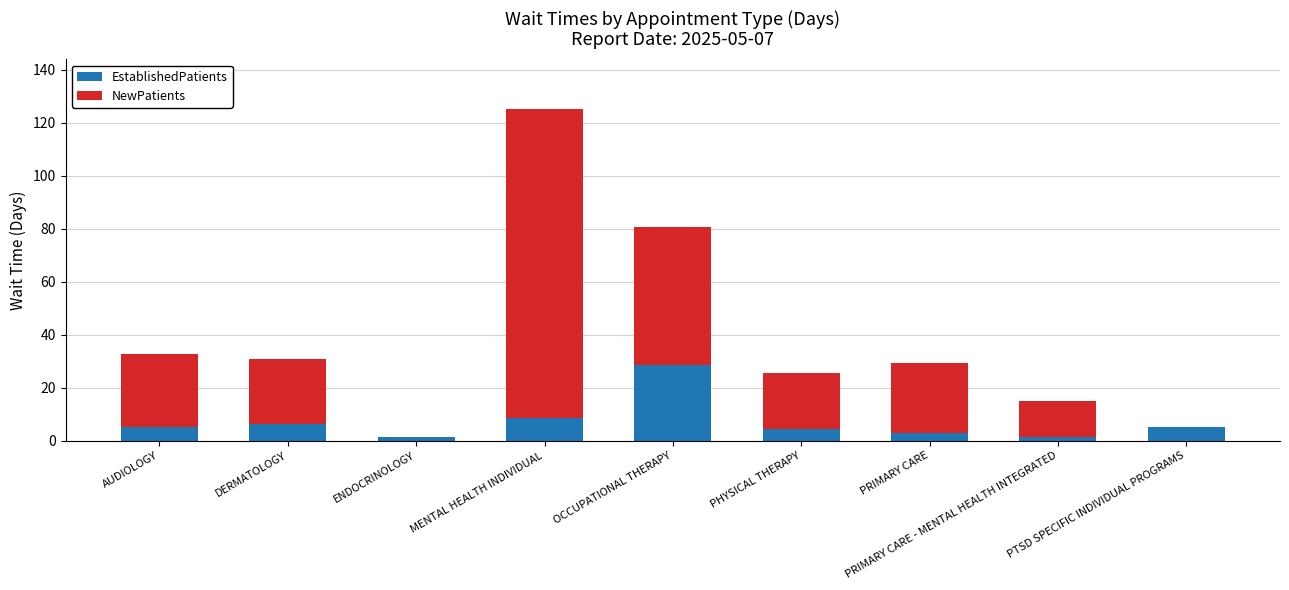

What is the highest value of the EstablishedPatients series?

28.5